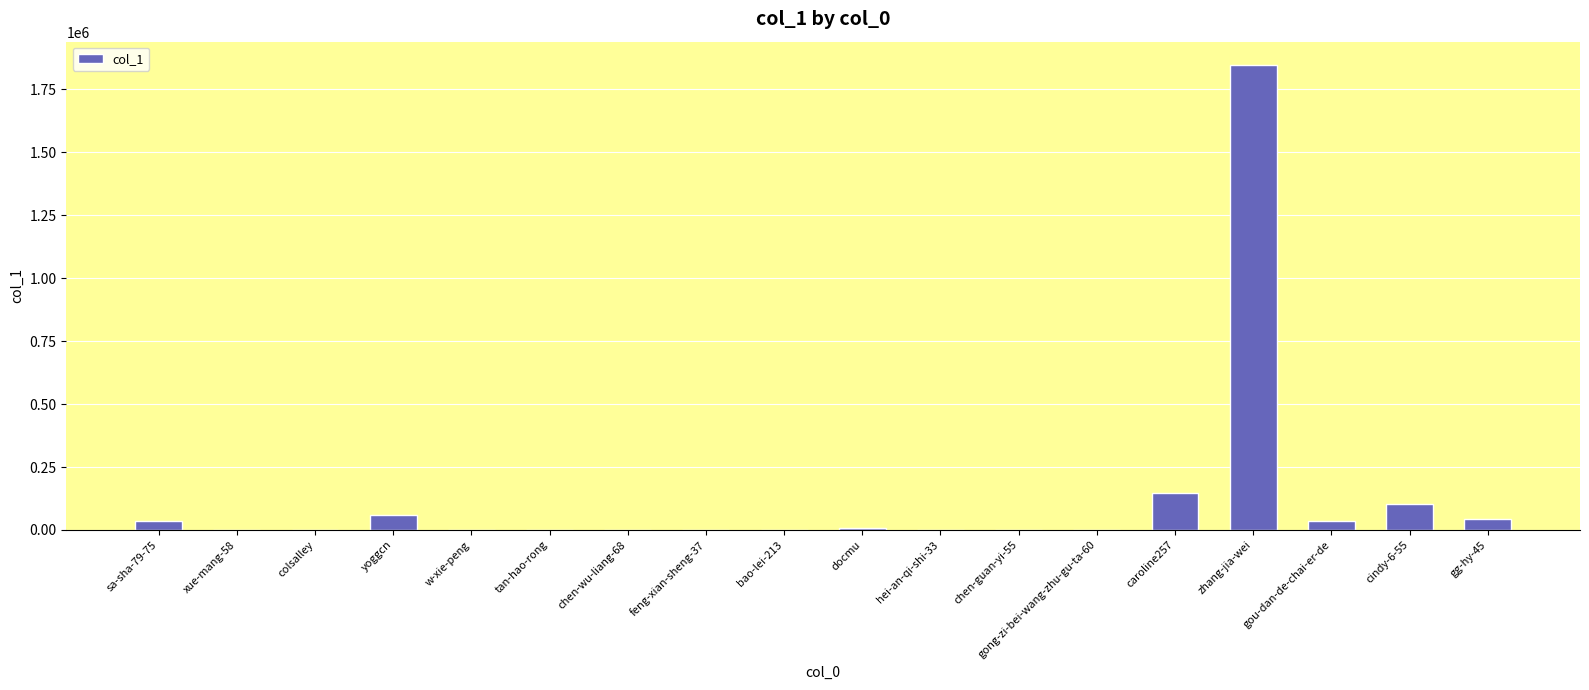

Are the bars grouped side by side (vs. stacked)?

No